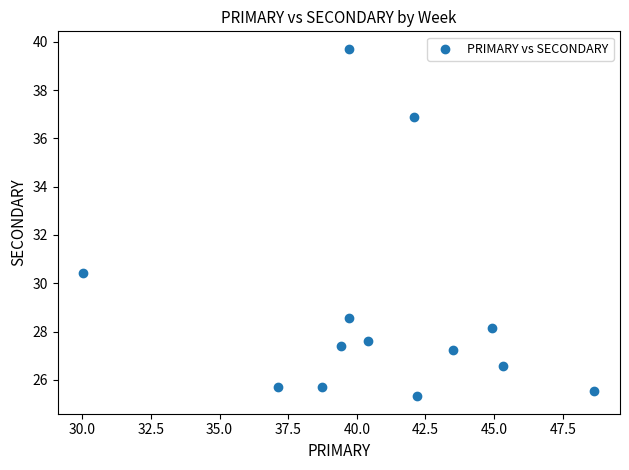

What Y value in the scatter plot is closest to 32?

30.4